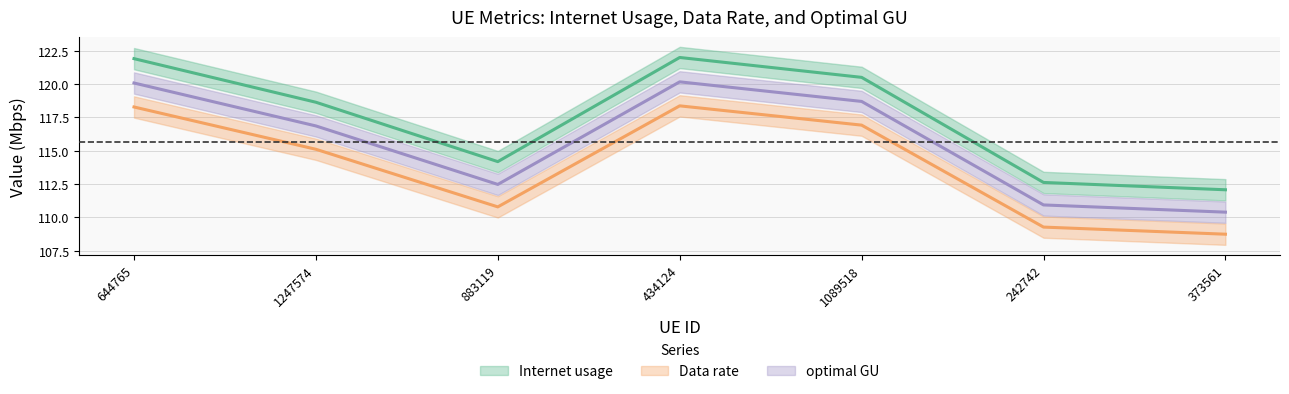

Reading left to right, what are all the values shown in this chart?

Internet usage: 644765=121.9	1247574=118.6	883119=114.2	434124=122.0	1089518=120.5	242742=112.6	373561=112.1
Data rate: 644765=118.3	1247574=115.1	883119=110.8	434124=118.4	1089518=116.9	242742=109.3	373561=108.7
optimal GU: 644765=120.1	1247574=116.9	883119=112.5	434124=120.2	1089518=118.7	242742=110.9	373561=110.4